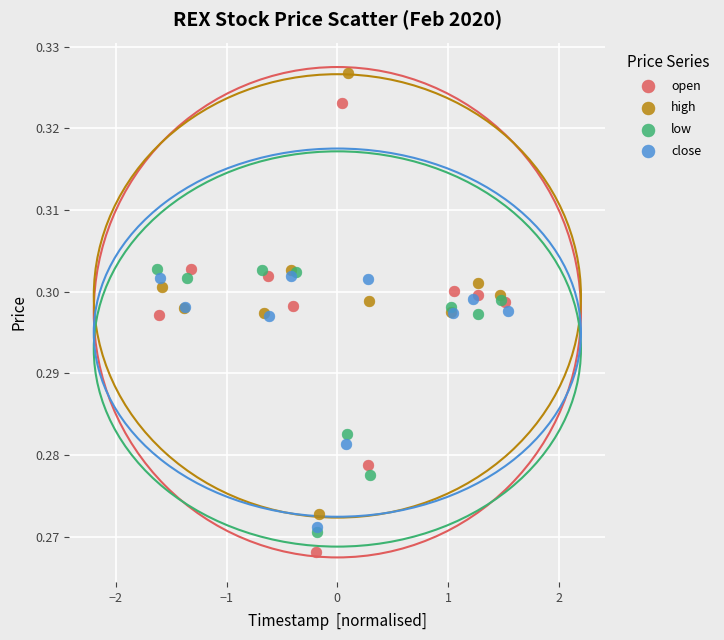

Which series reaches the maximum Y coordinate?

high